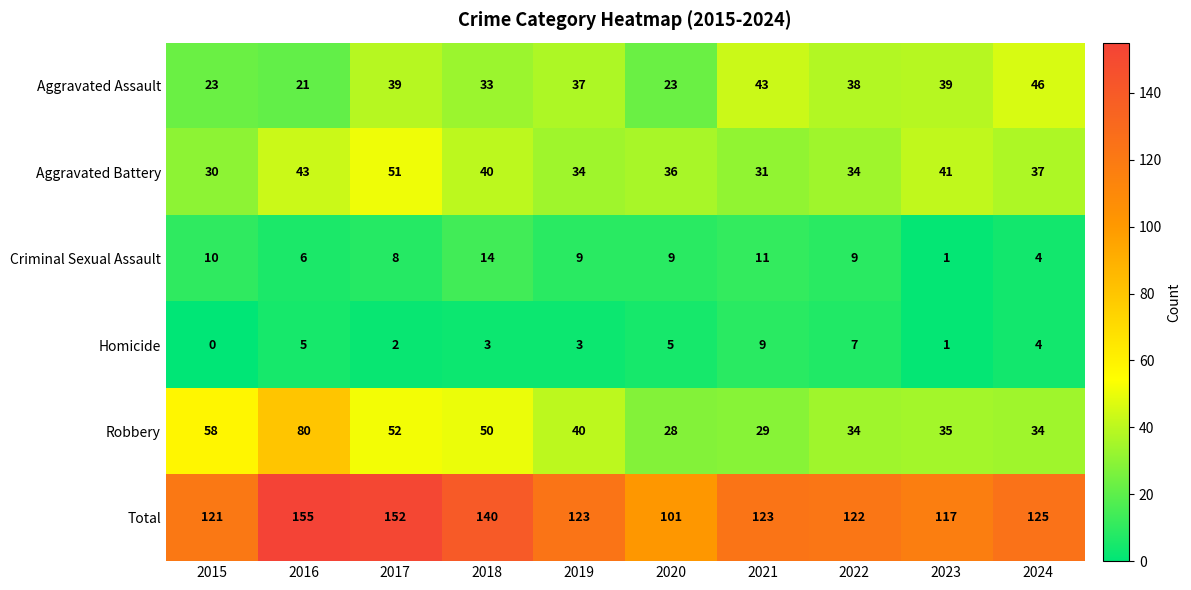

Where does the Aggravated Assault series first go above 38?

2017